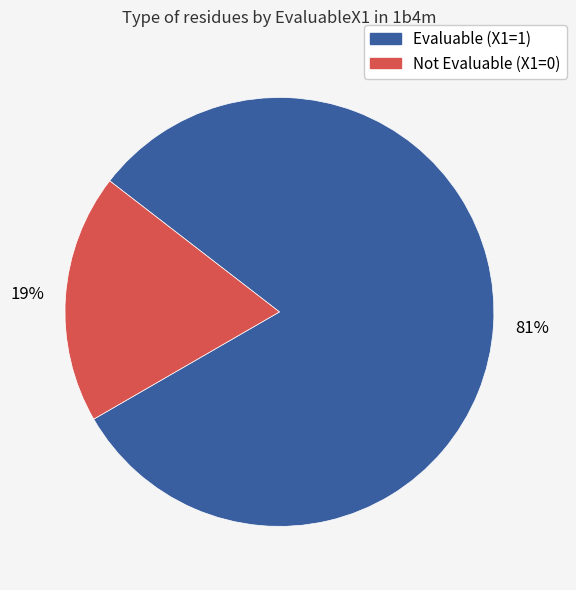

To the nearest percent, what is the average slice percentage?

50%